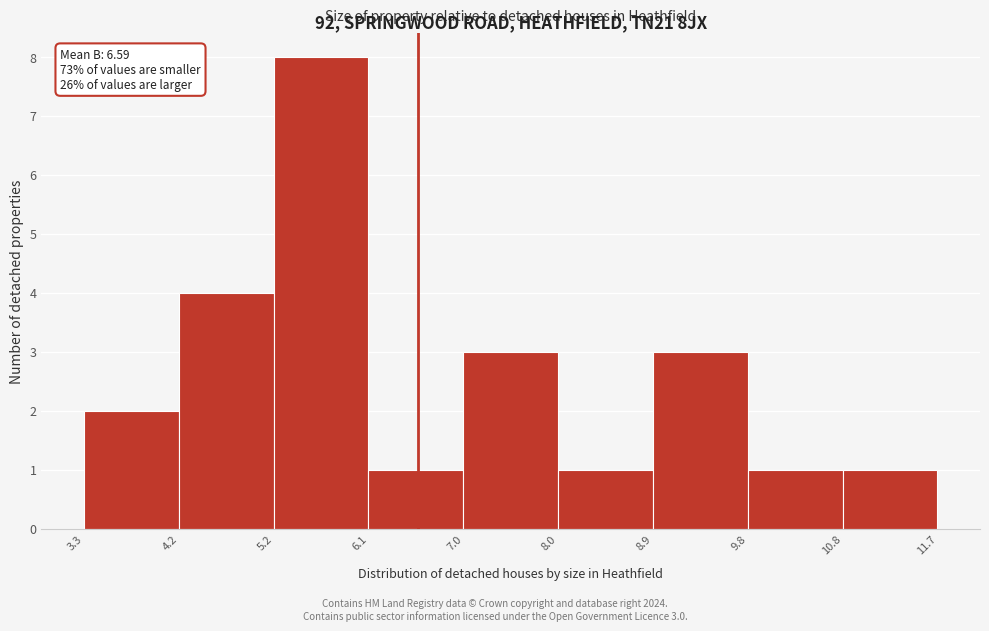

Over which range of the x-axis is the bar tallest?

5.2 to 6.1